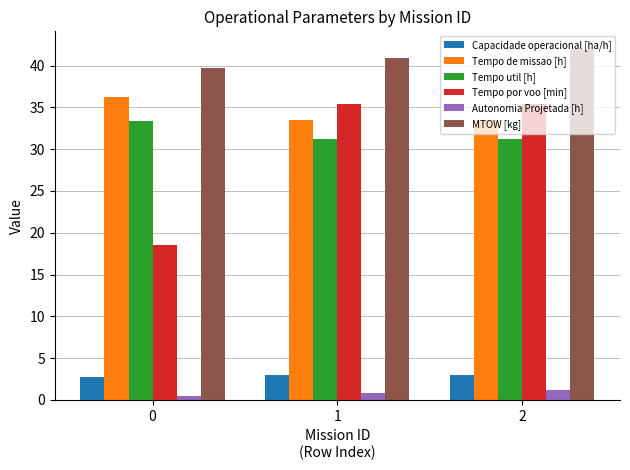

True or false: MTOW [kg] has a value of 42.0 at 2.

True